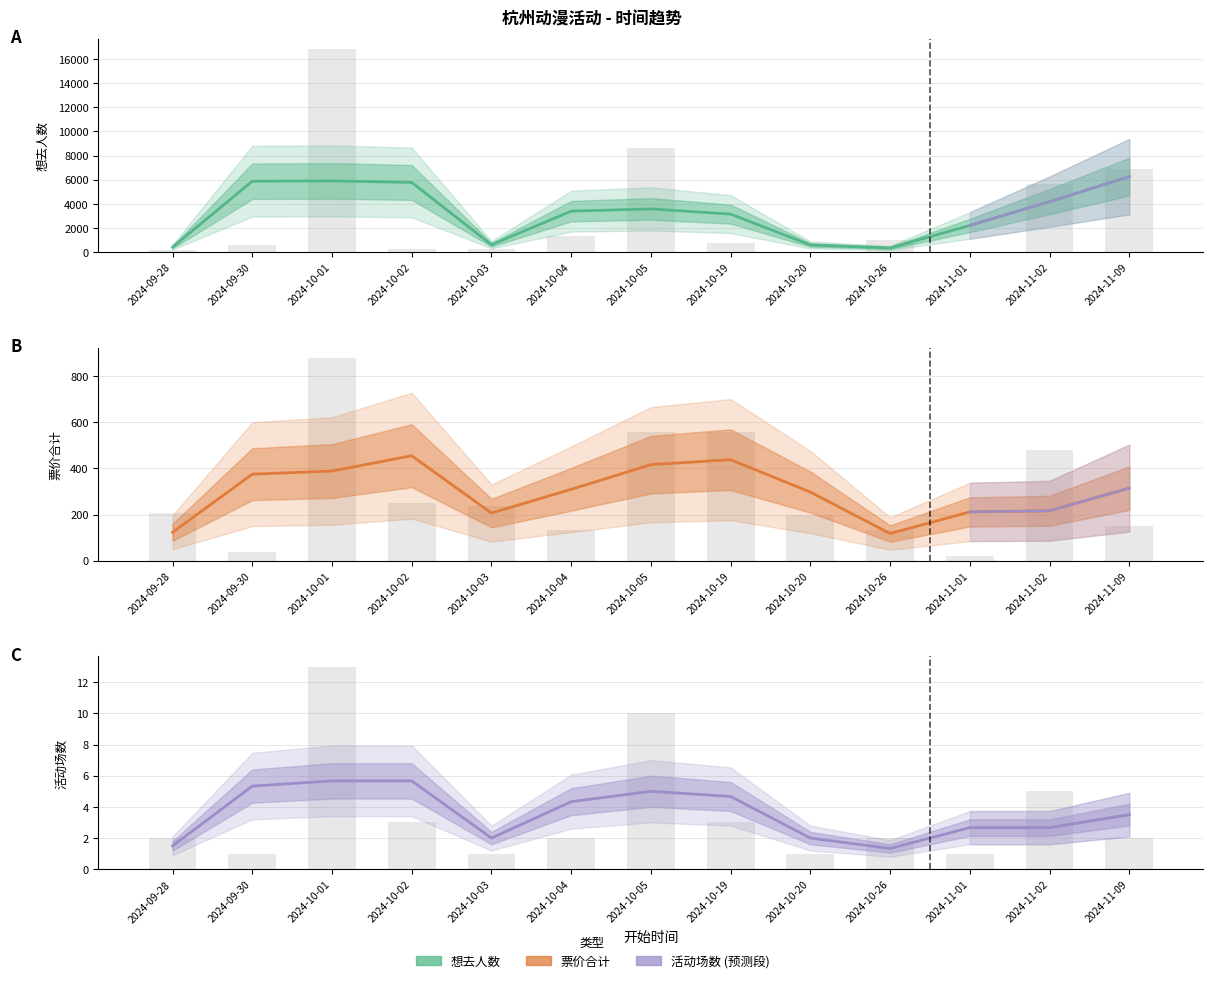

What is the greatest value displayed?

6253.0